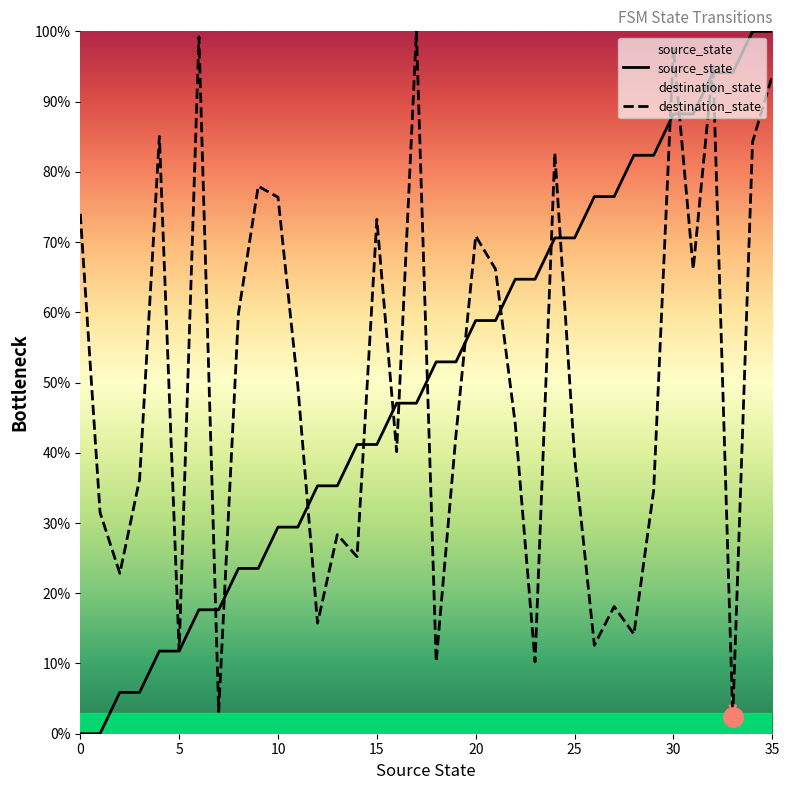

How many lines are shown in the chart?

2